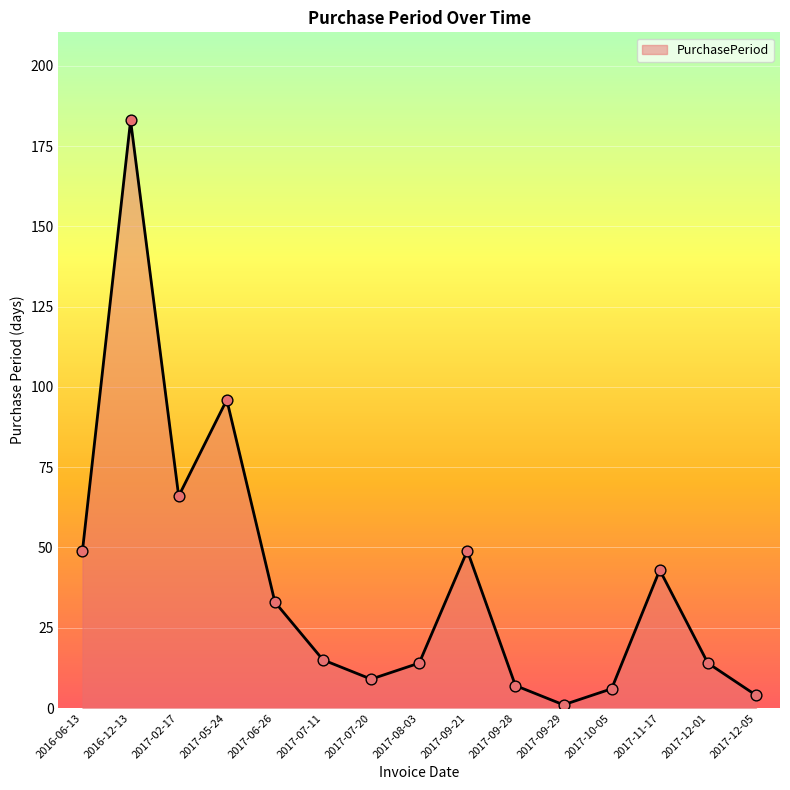

Approximately how many times larger is the value at 2017-07-11 compared to 2017-11-17?

0.3